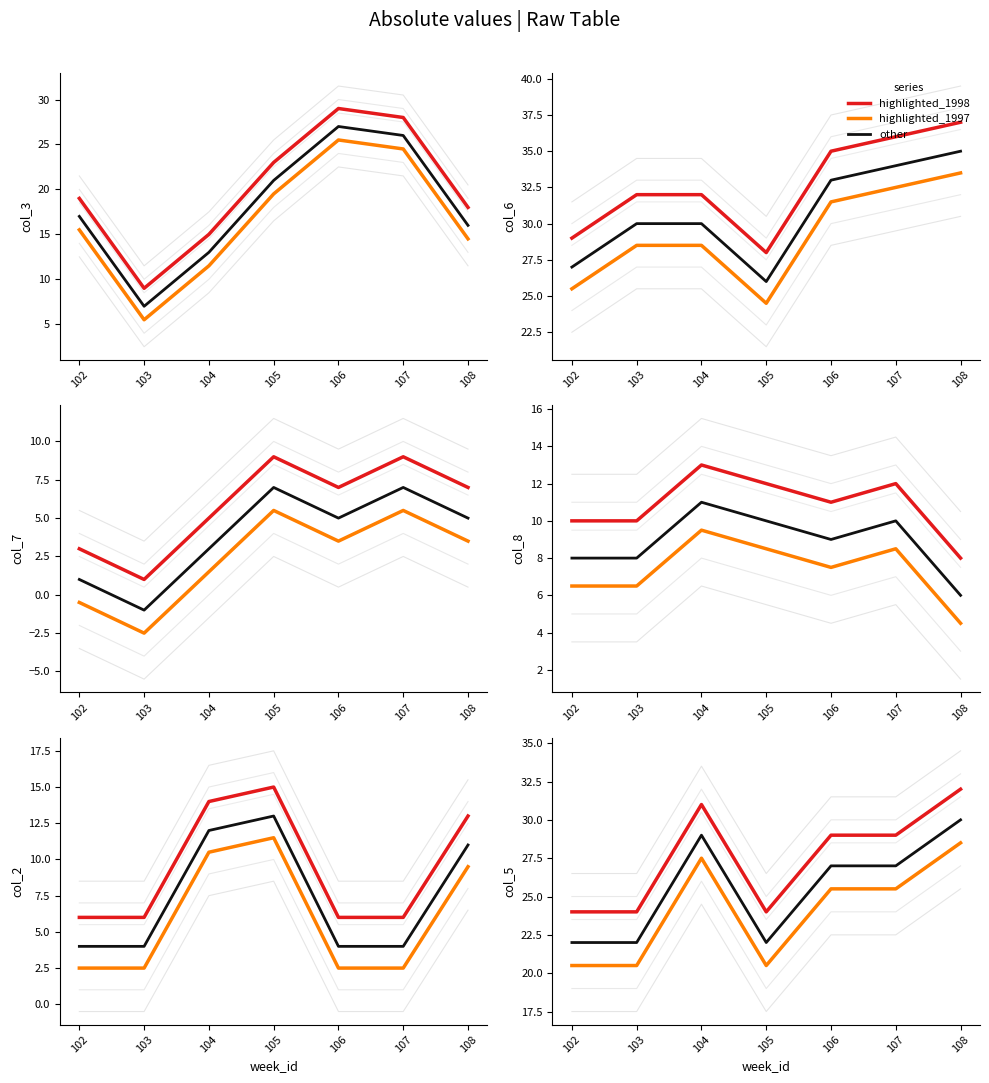

How many categories are shown in the chart?

7